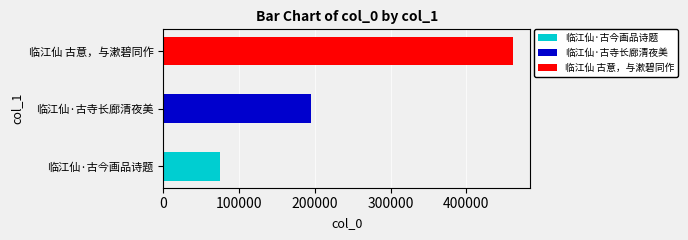

What is the maximum value shown in the chart?

461237